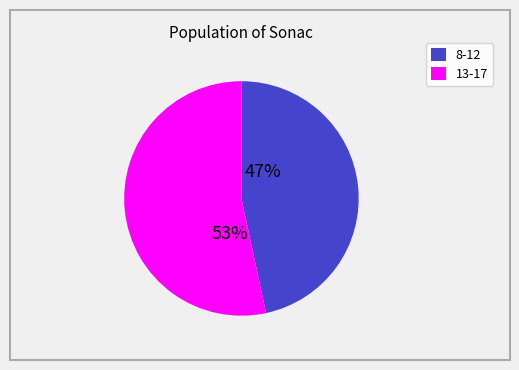

To the nearest percent, what is the average slice percentage?

50%